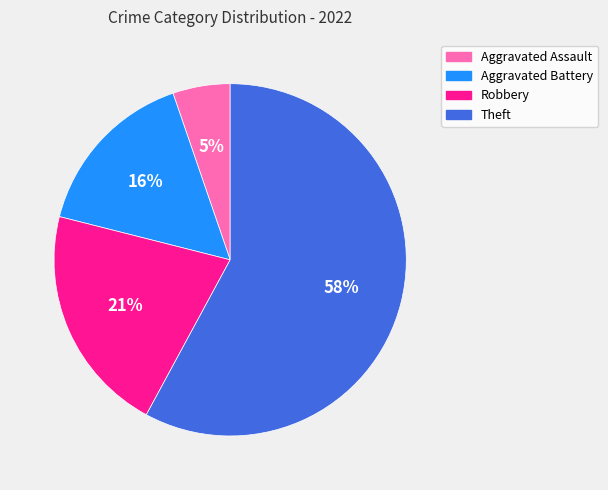

To the nearest percent, what portion does Robbery represent?

21%